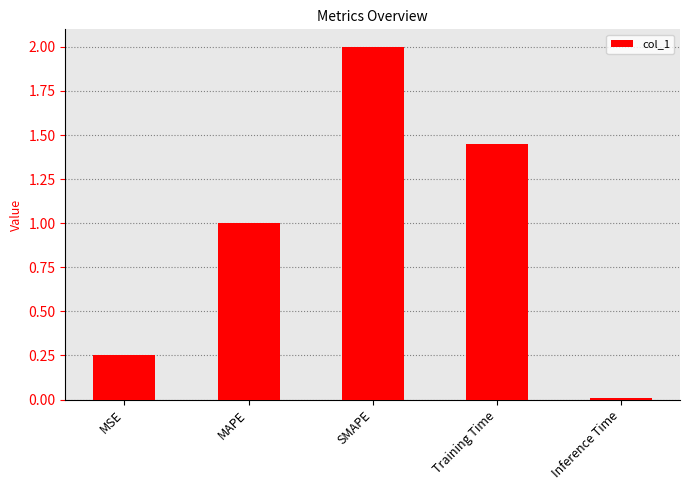

At which category does the chart reach its minimum across all series?

Inference Time